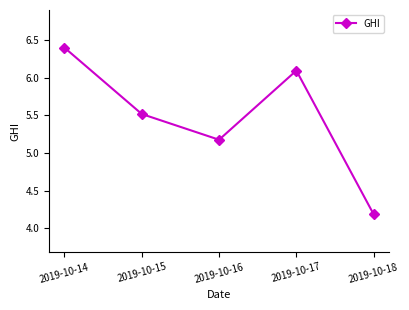

What value does the data have at 2019-10-15?

5.5